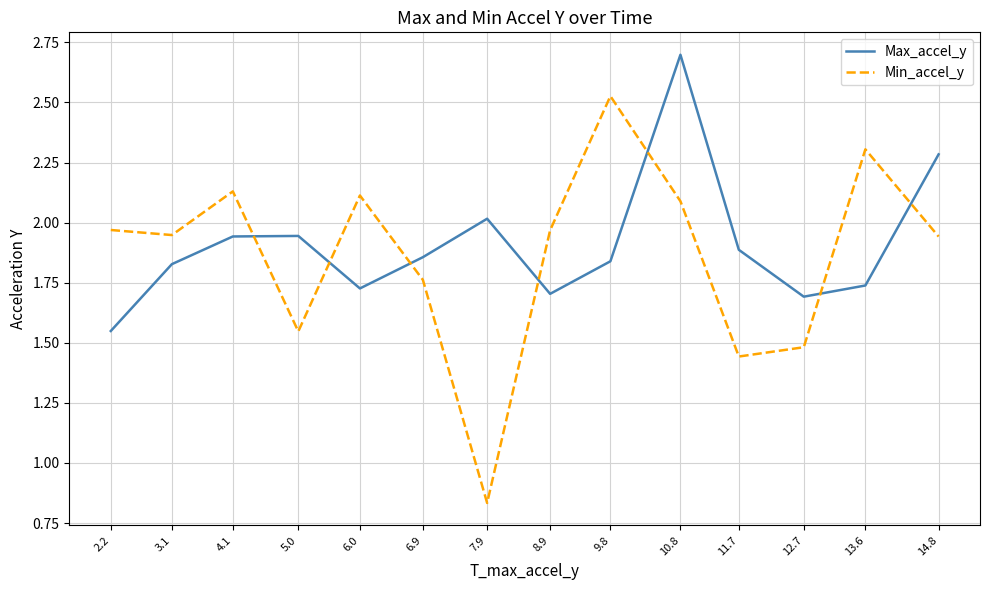

List the series in order of their peak value, lowest first.

Min_accel_y, Max_accel_y